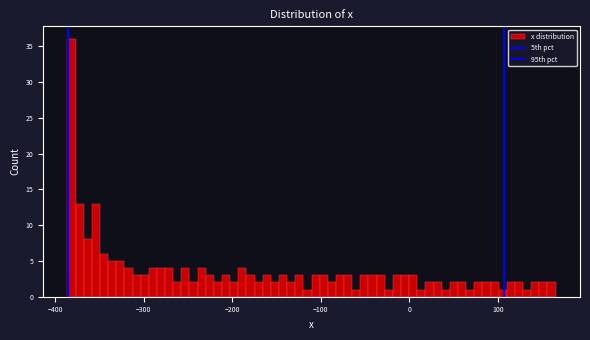

Read against the x-axis, roughly where is the centre of the tallest bar?

-380